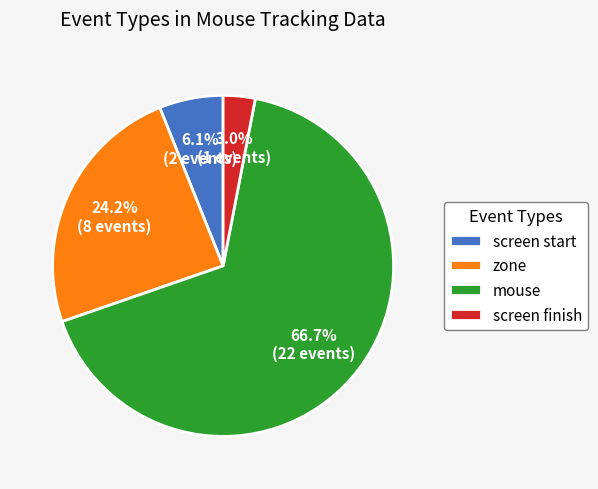

What percentage is NOT represented by screen start?

93.9%